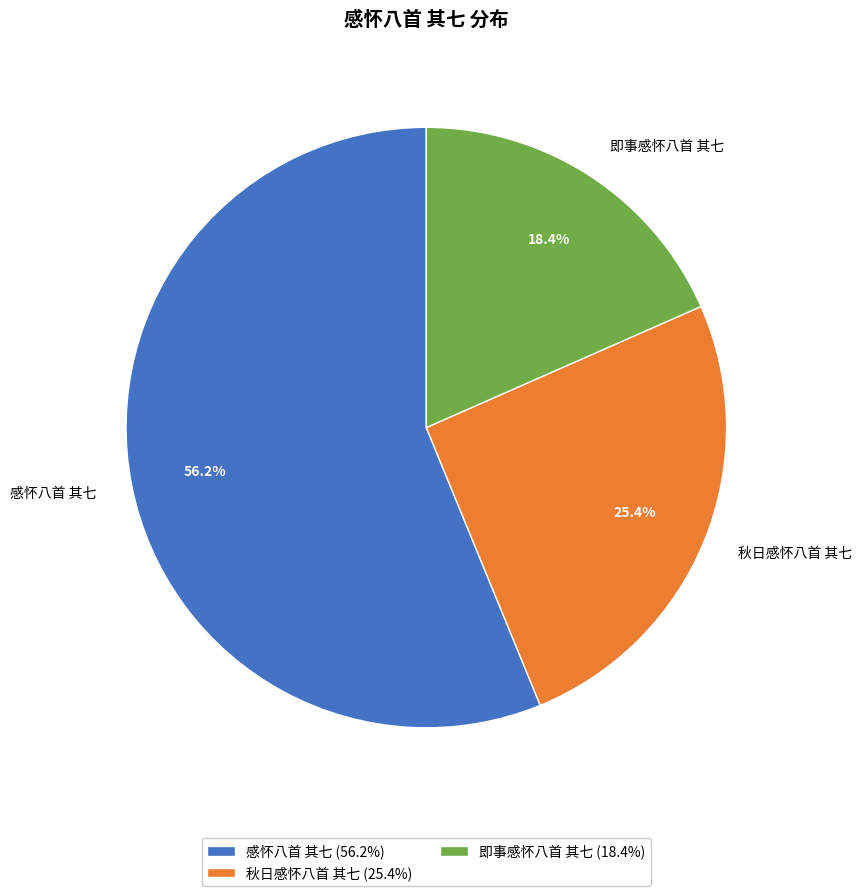

Which slice is the largest?

感怀八首 其七